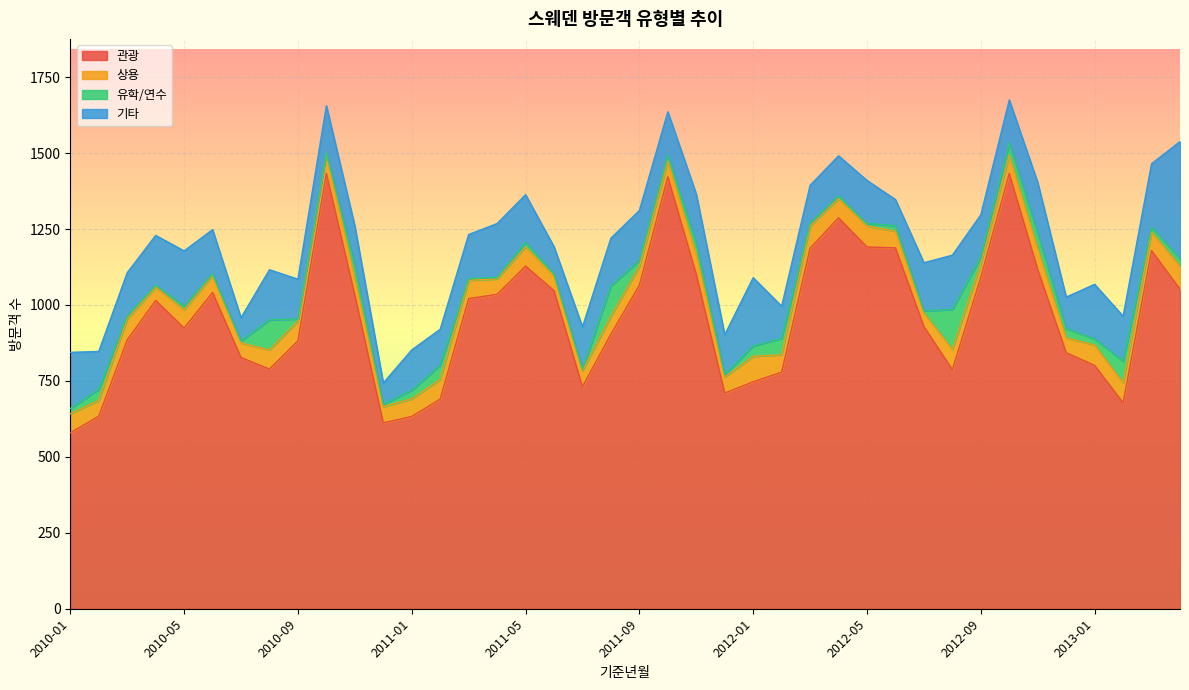

How many values in the 관광 series are below 1015?

20